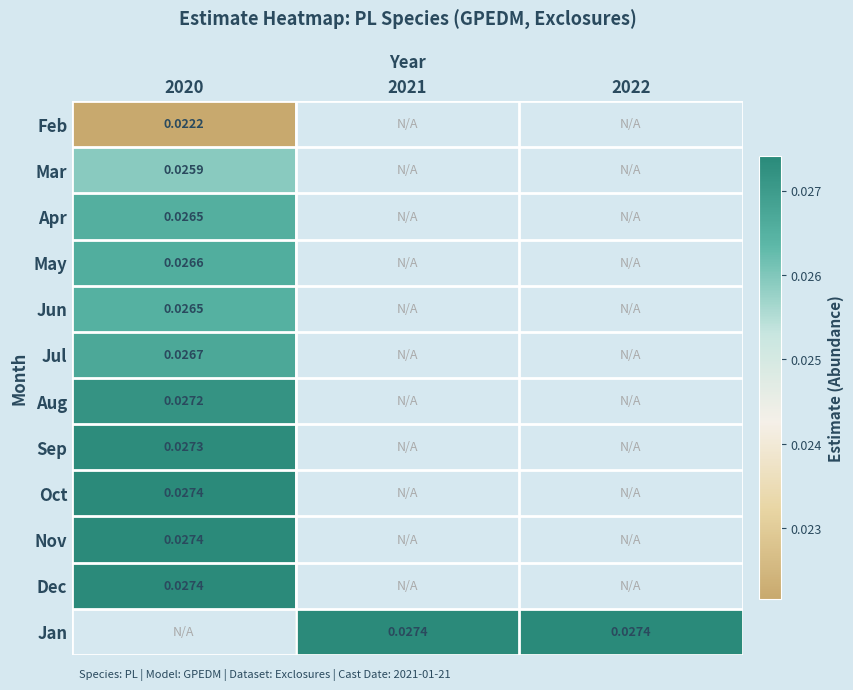

Is the value of Jun at 2022 greater than the value of Jan at 2021?

No